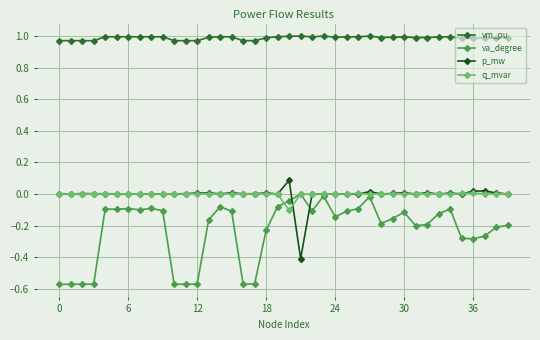

Which series has the widest spread of values?

va_degree